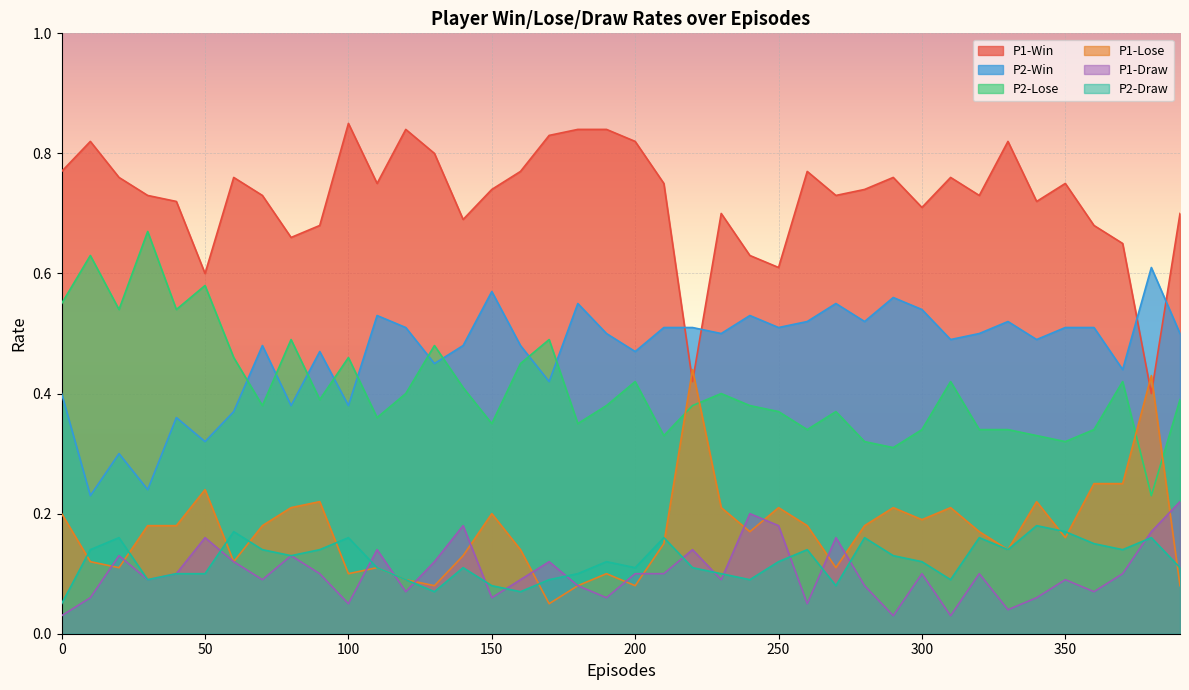

What is the minimum value for P2-Lose?

0.2